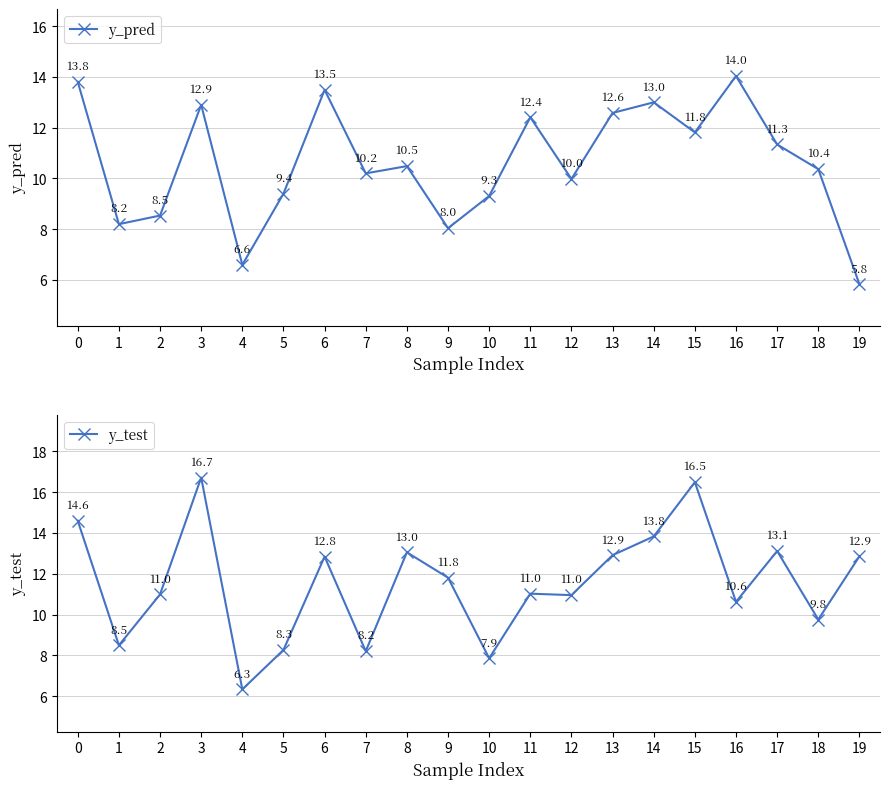

What is the average value of the y_test series?

11.5